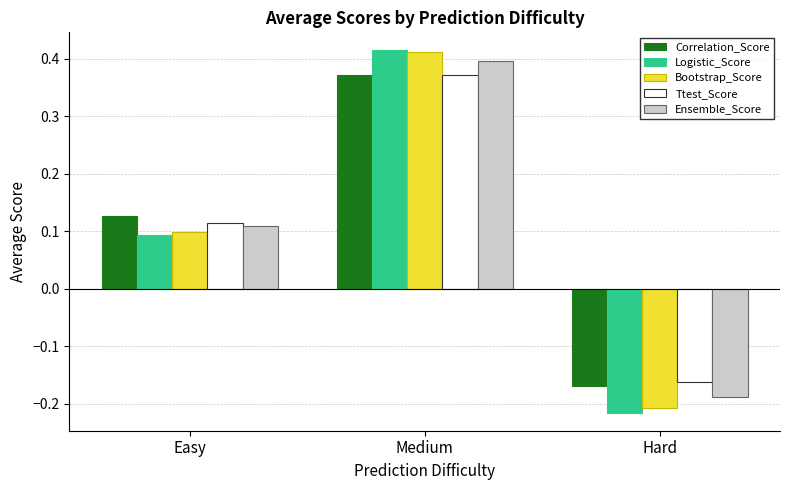

The Correlation_Score series shows 0.1 at Easy. True or false?

True